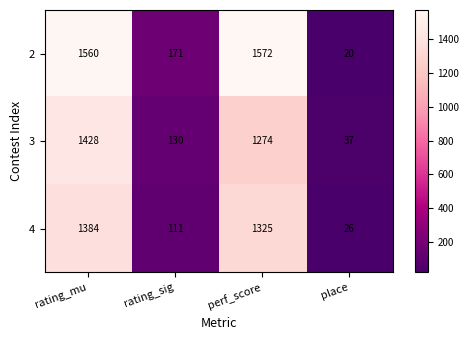

Which category has the lowest value in the 3 series?

place